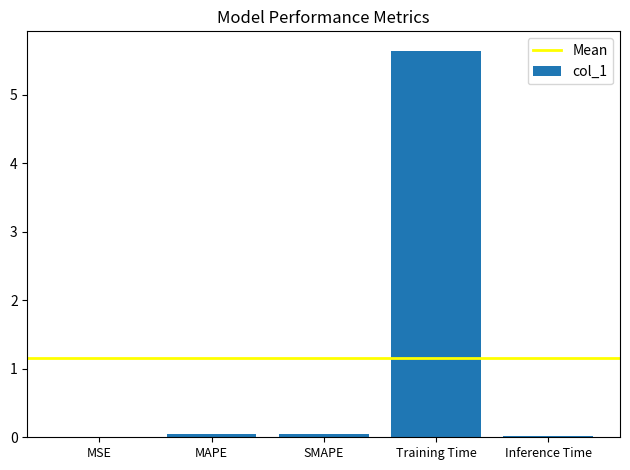

The value at Training Time is 5.6. True or false?

True